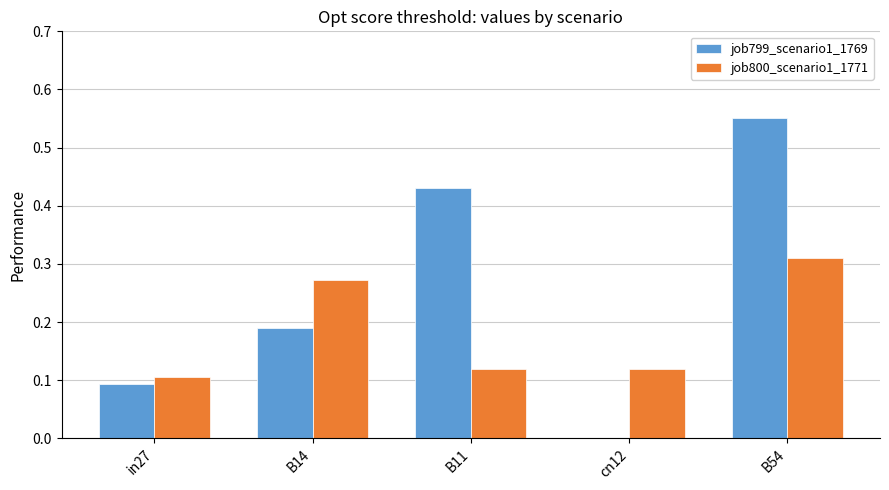

At which category is the sum across all series the highest?

B54